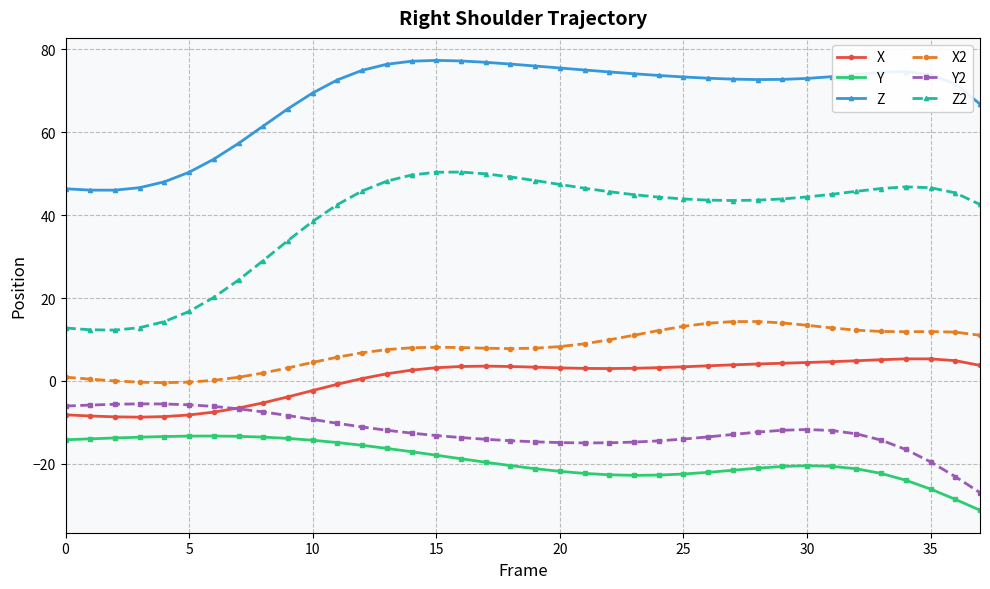

What is the value of the X point at the 29th from the left?

4.1